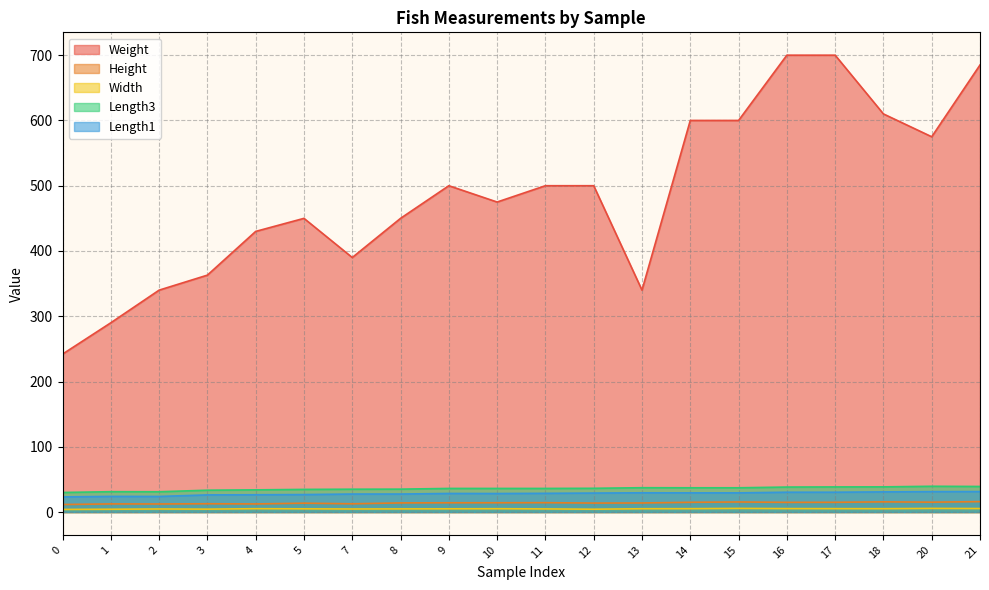

What is the sum of the Length1 values at 21 and 5?

58.2